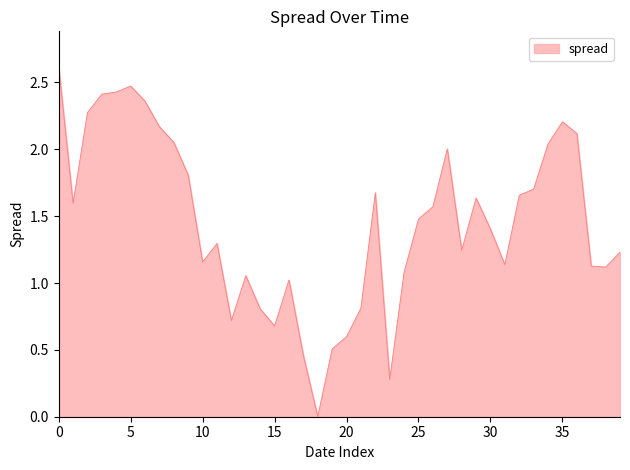

What is the greatest value displayed?

2.6